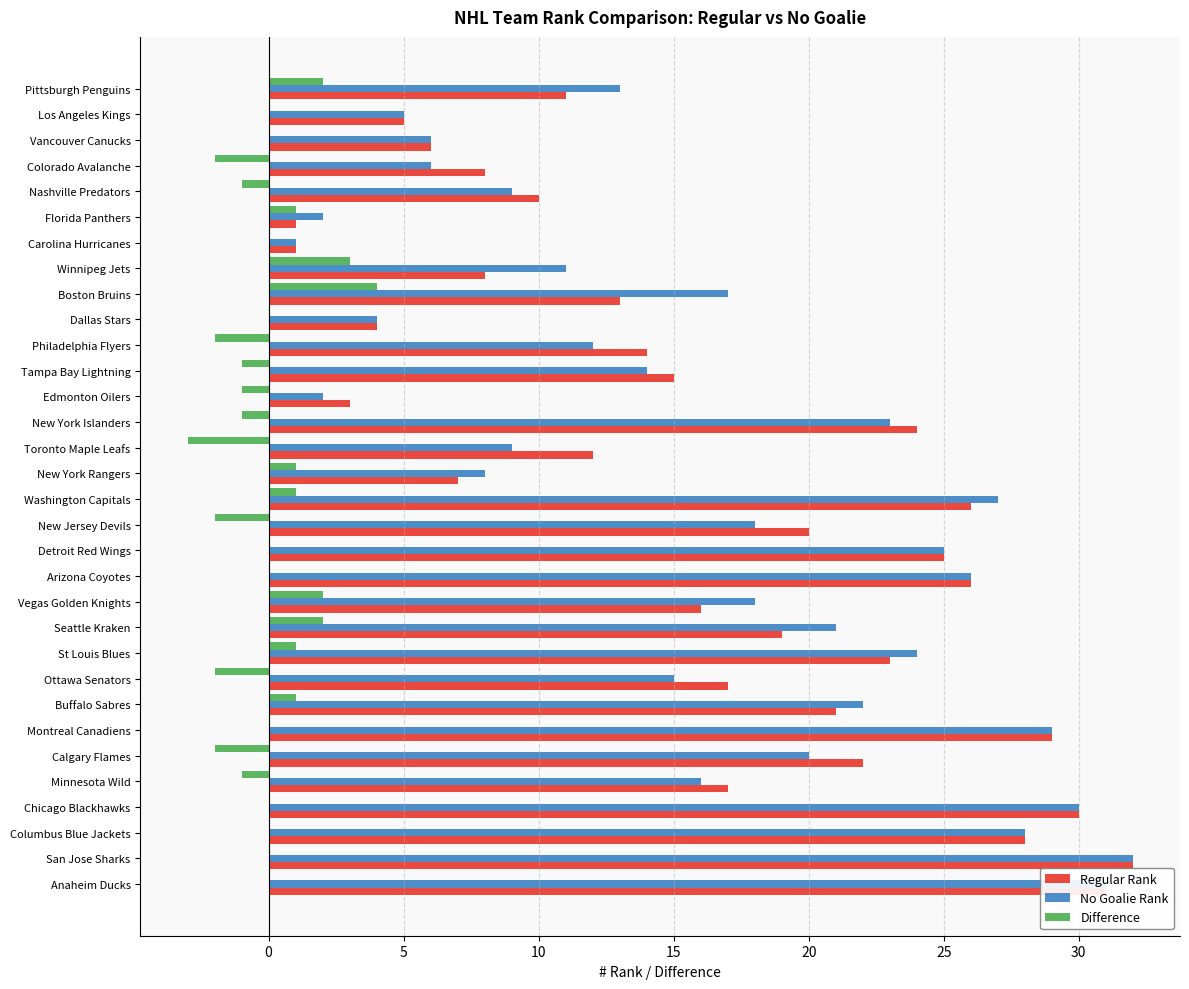

Which label corresponds to the largest value in the chart?

San Jose Sharks